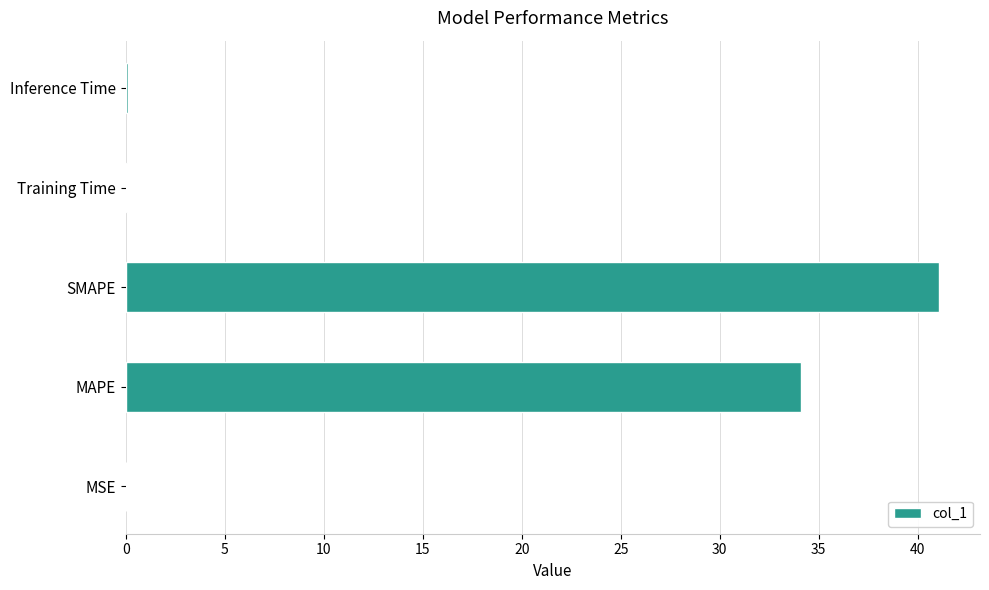

Between MAPE and Training Time, which is larger?

MAPE